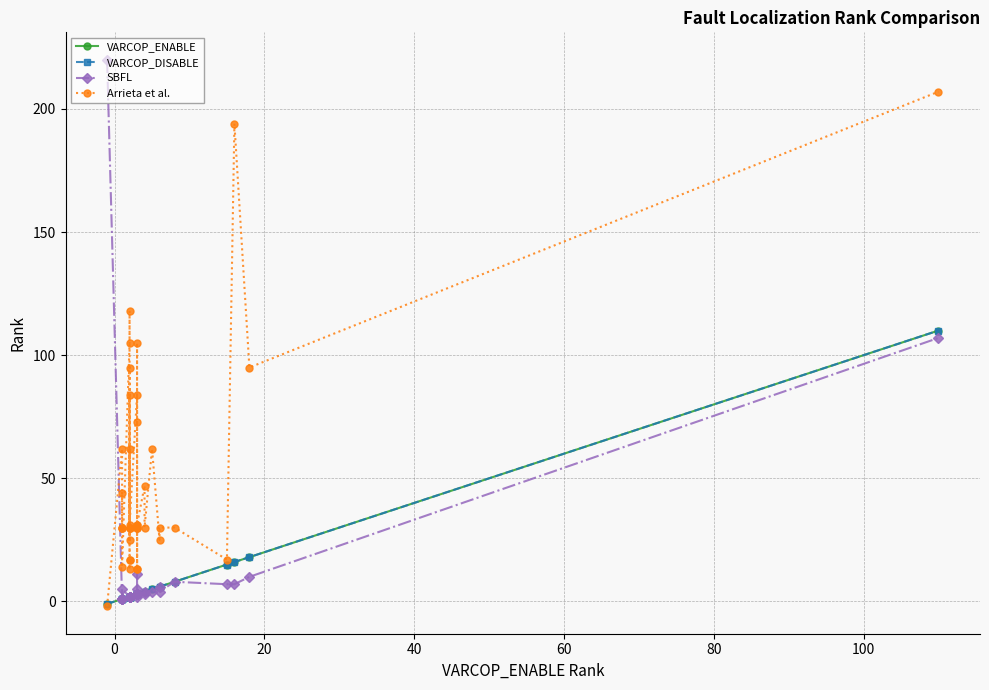

Is the value of SBFL at 13 greater than the value of VARCOP_DISABLE at 39?

No